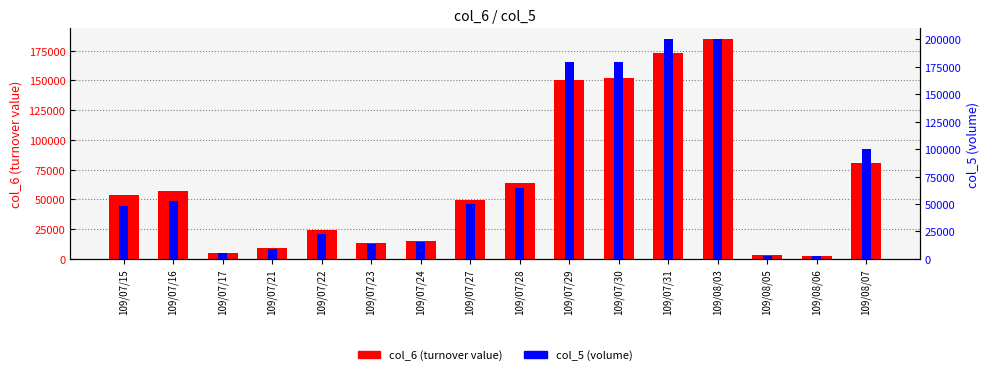

What is the greatest value displayed?

200000